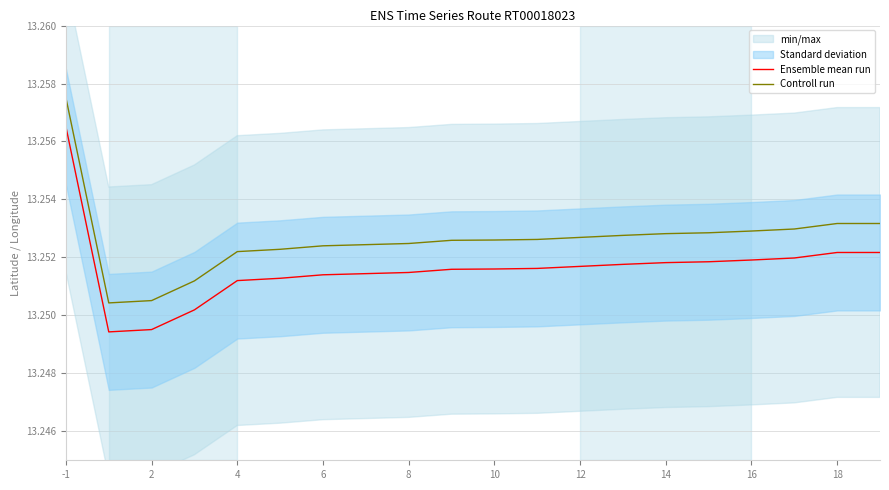

How many interior local valleys does the Ensemble mean run series have?

1